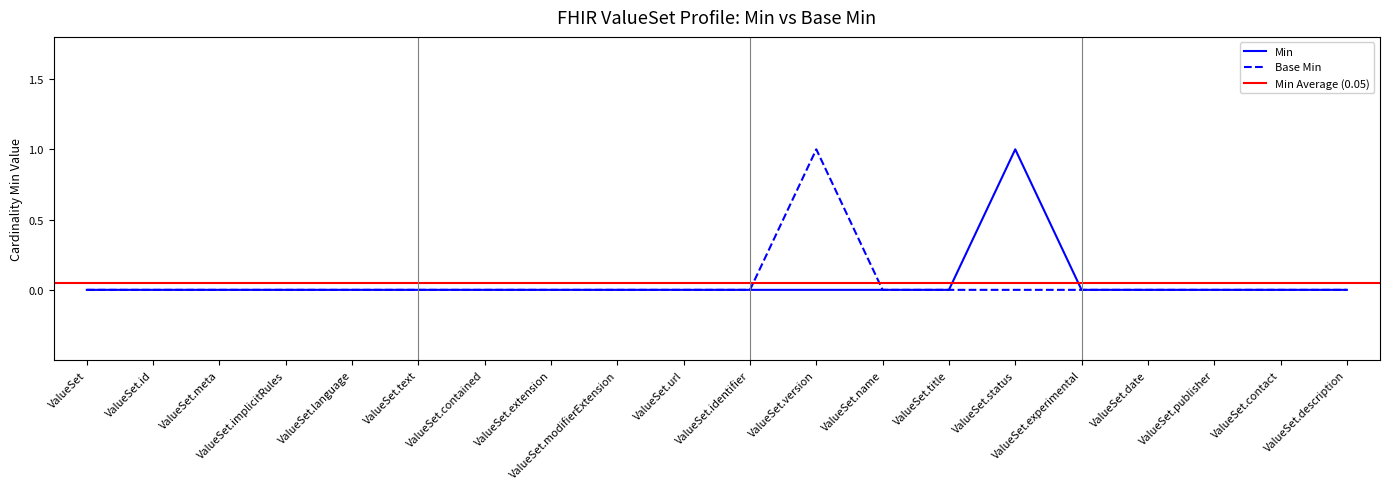

True or false: Min has a value of -1 at ValueSet.identifier.

False